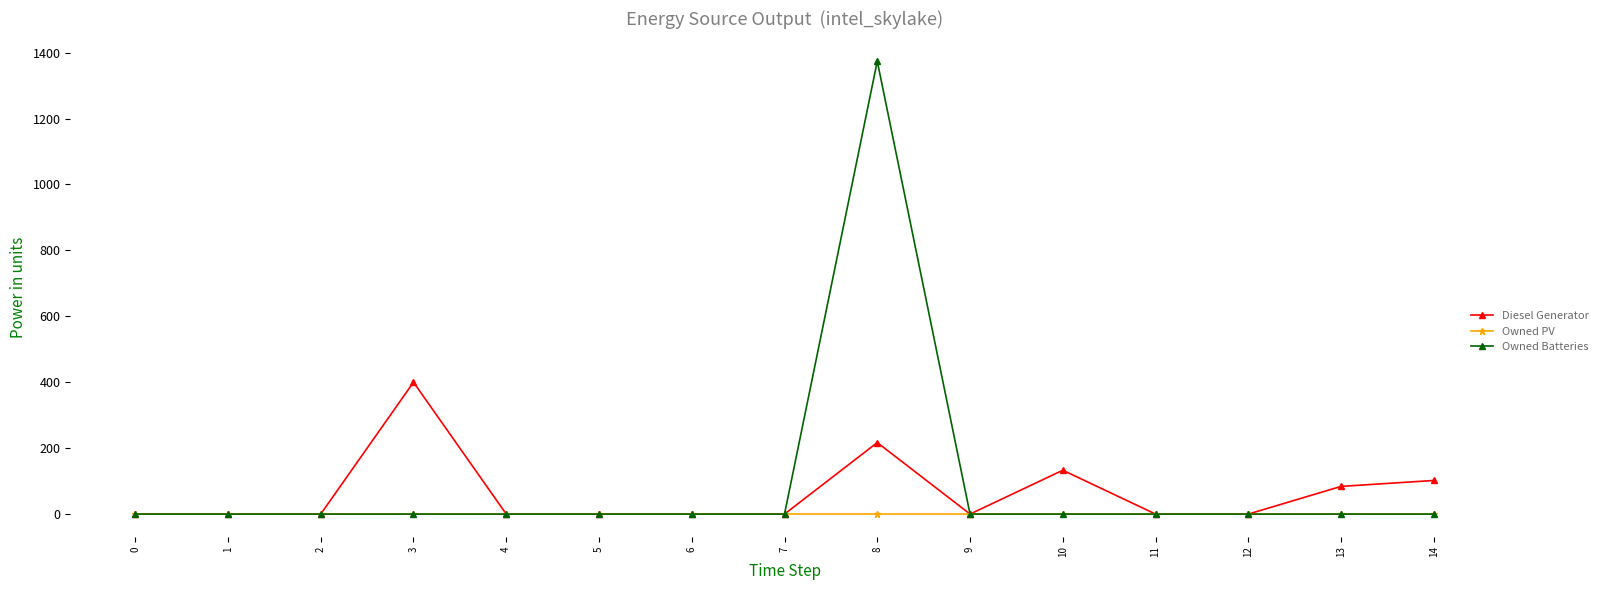

At 8, list the series in order from largest to smallest.

Owned Batteries, Diesel Generator, Owned PV